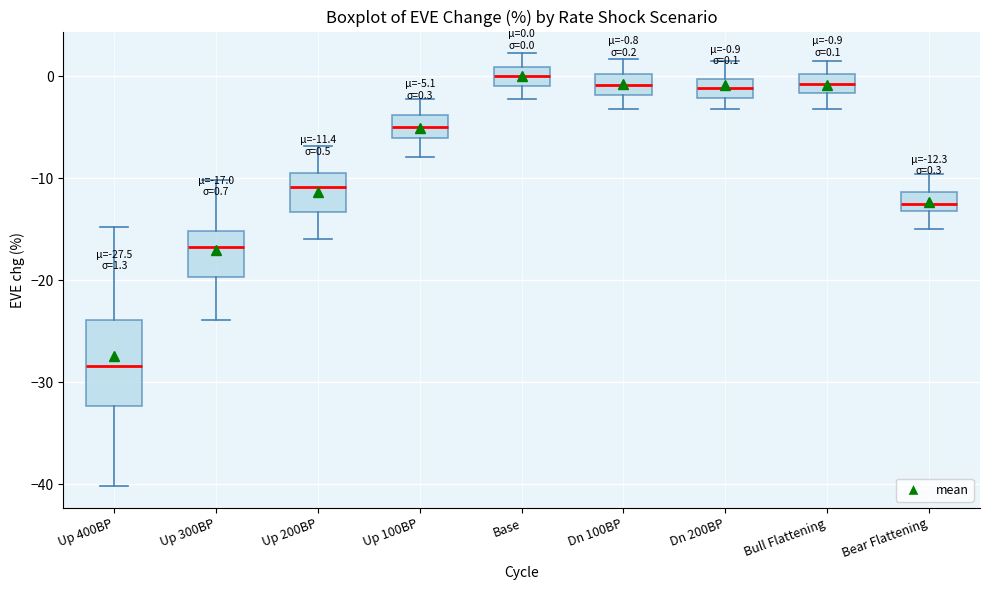

Which box is the tallest, from its lower edge to its upper edge?

Up 400BP